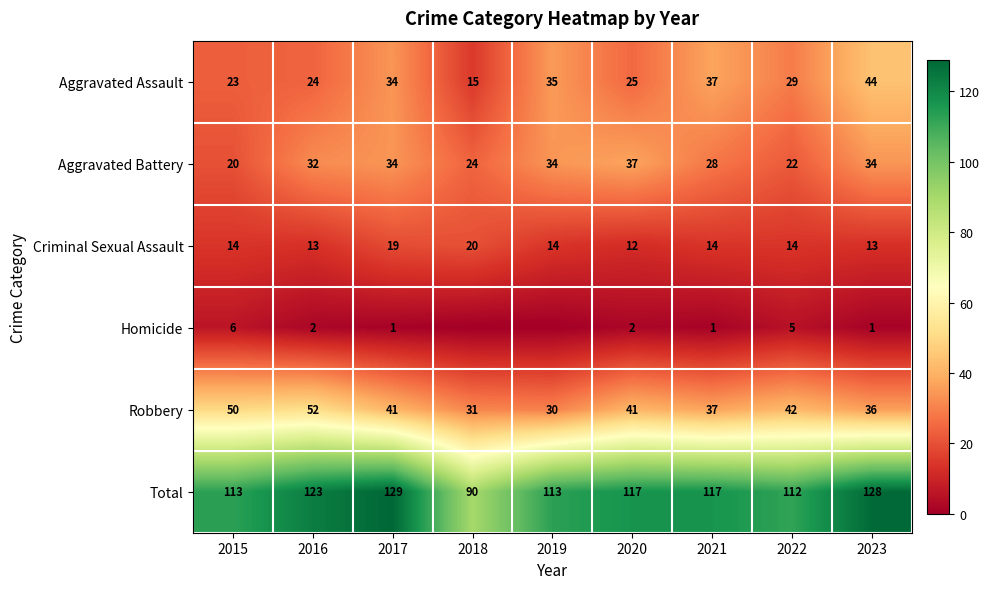

At which category does the chart reach its minimum across all series?

2018